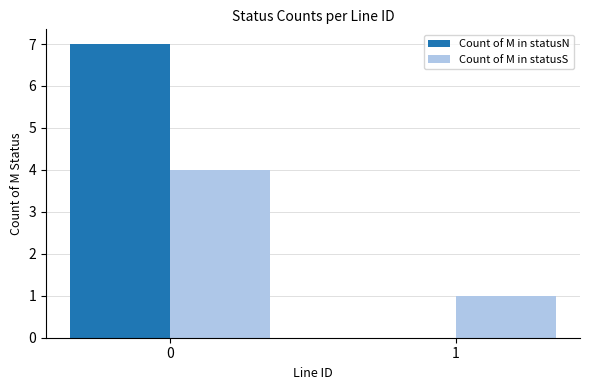

Reading right to left, what are all the values shown in this chart?

Count of M in statusN: 1=0	0=7
Count of M in statusS: 1=1	0=4